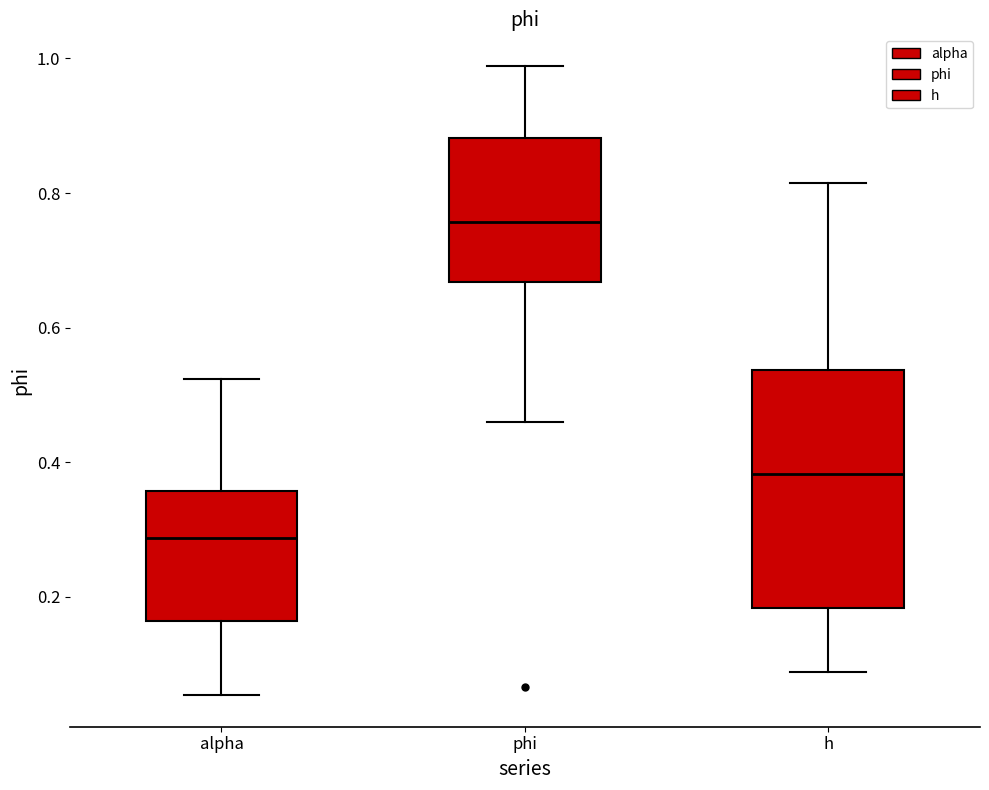

Which box's median line is the lowest?

alpha